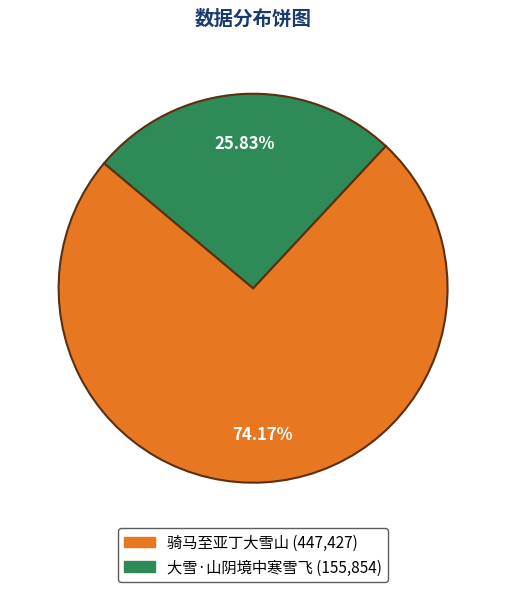

What portion of the pie excludes 骑马至亚丁大雪山?

25.8%